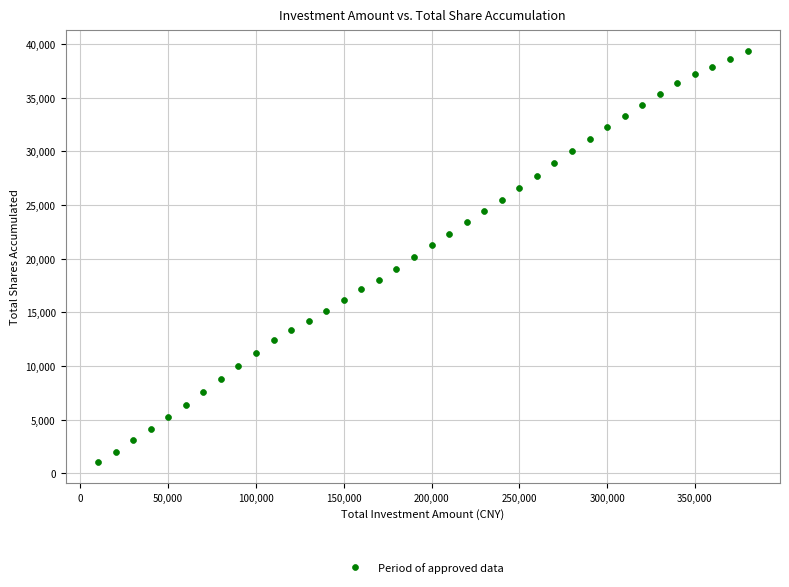

What is the range of Y values (max minus min)?

38353.7